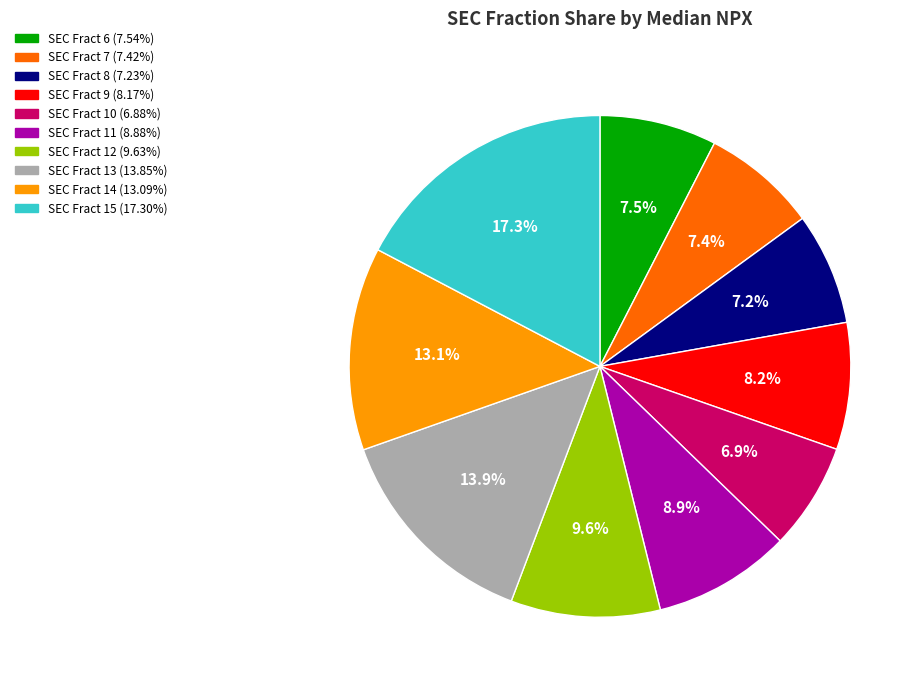

Which slice is the largest?

SEC Fract 15